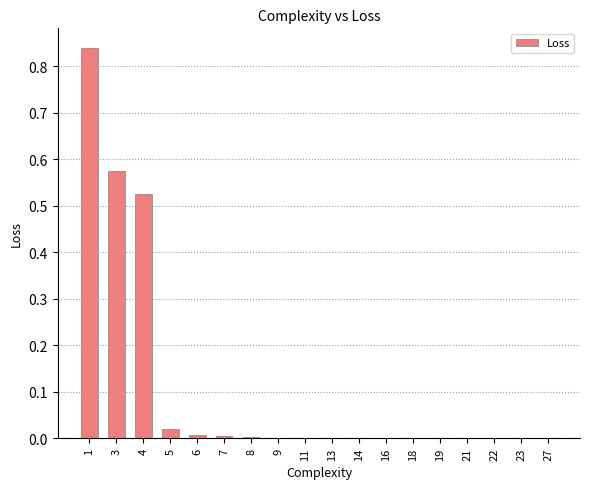

How many distinct data groups are displayed?

1